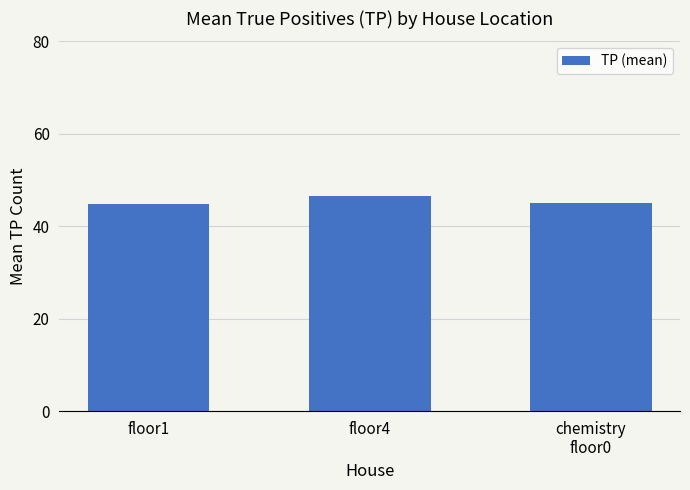

What is the change in value from floor1 to chemistry
floor0?

+0.3